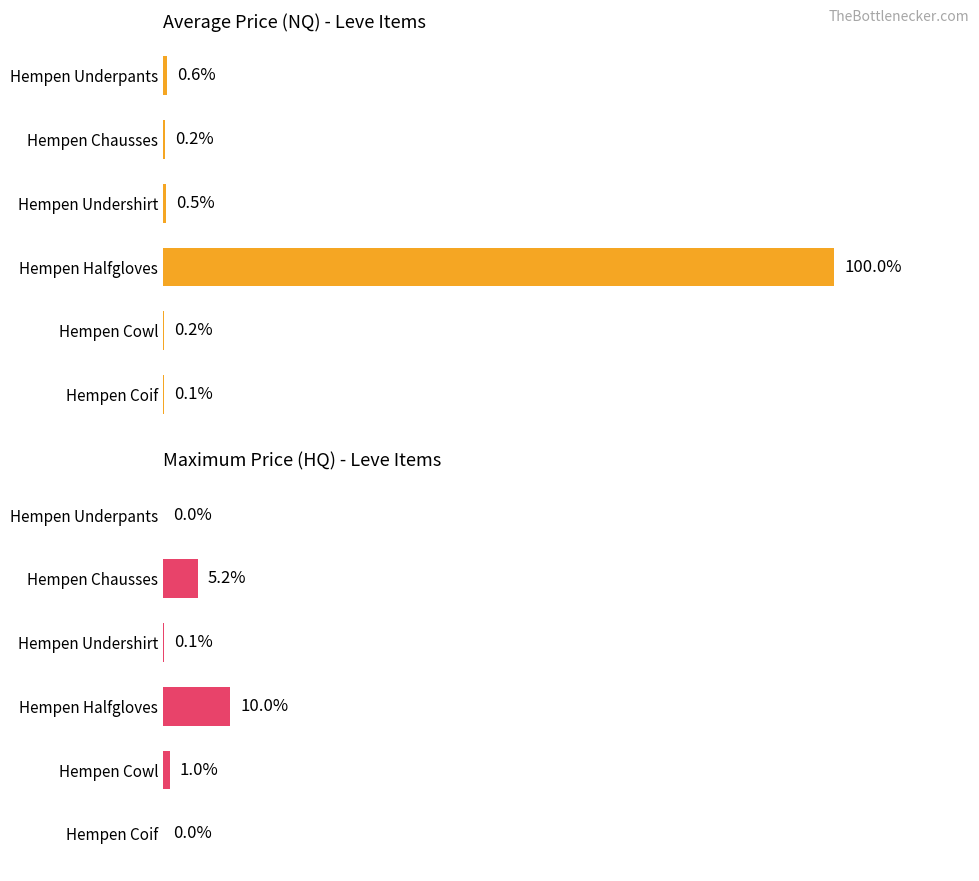

What is the total value across all series at 0?

0.6